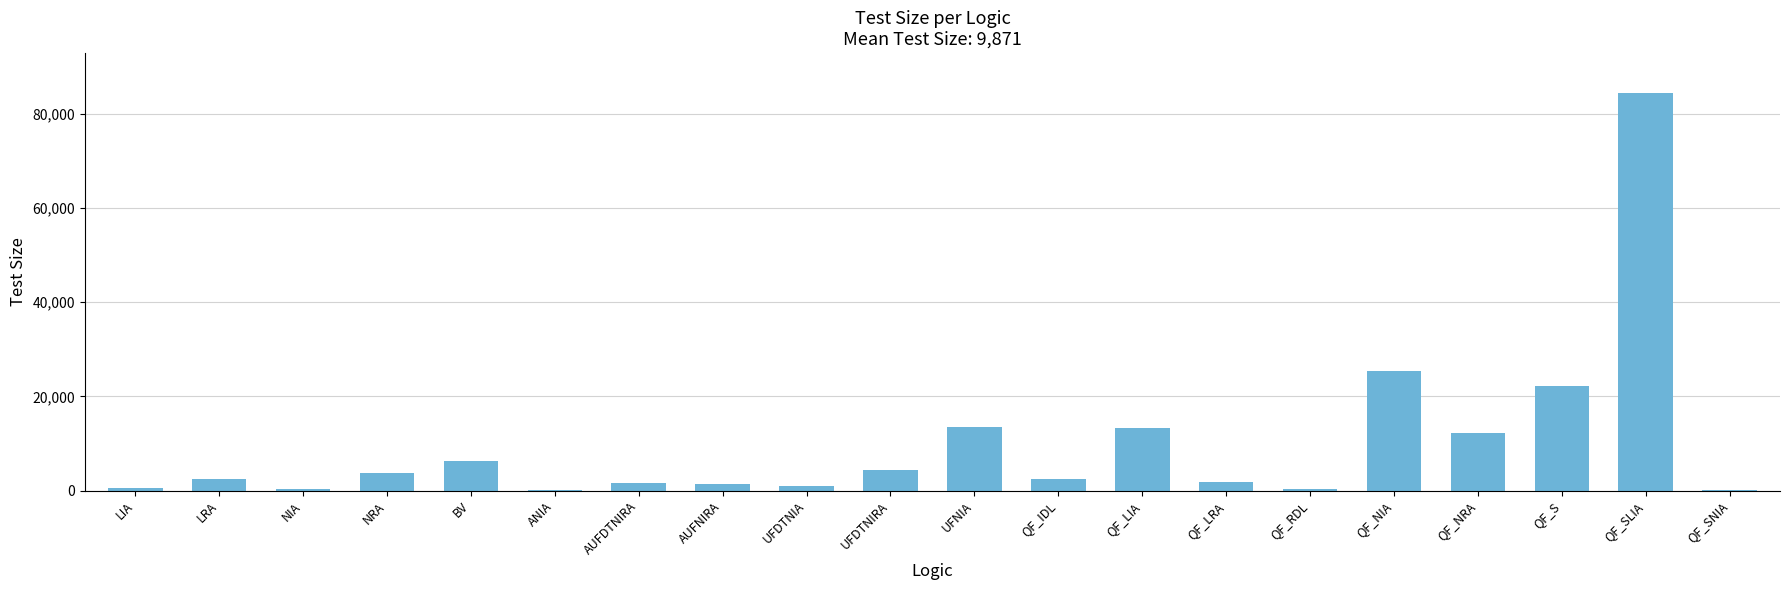

What is the greatest value displayed?

84411